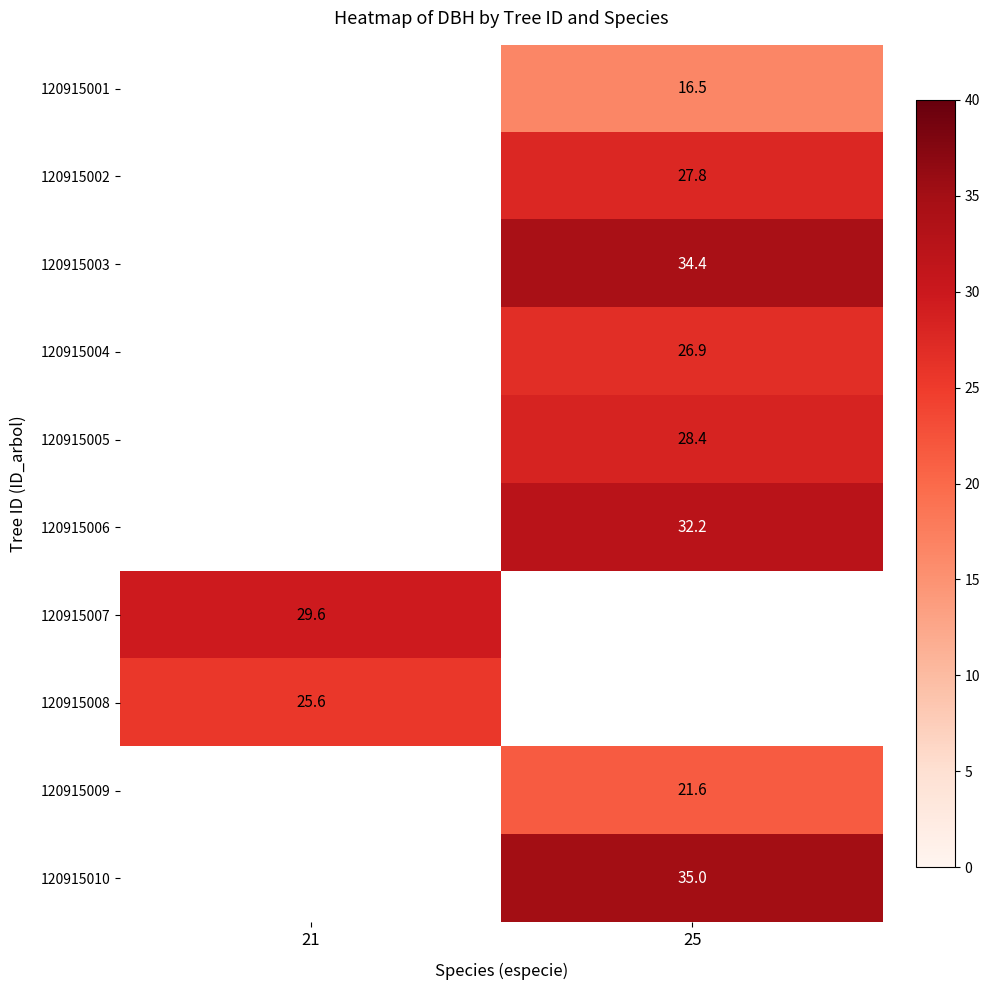

What is the minimum value shown in the chart?

16.5